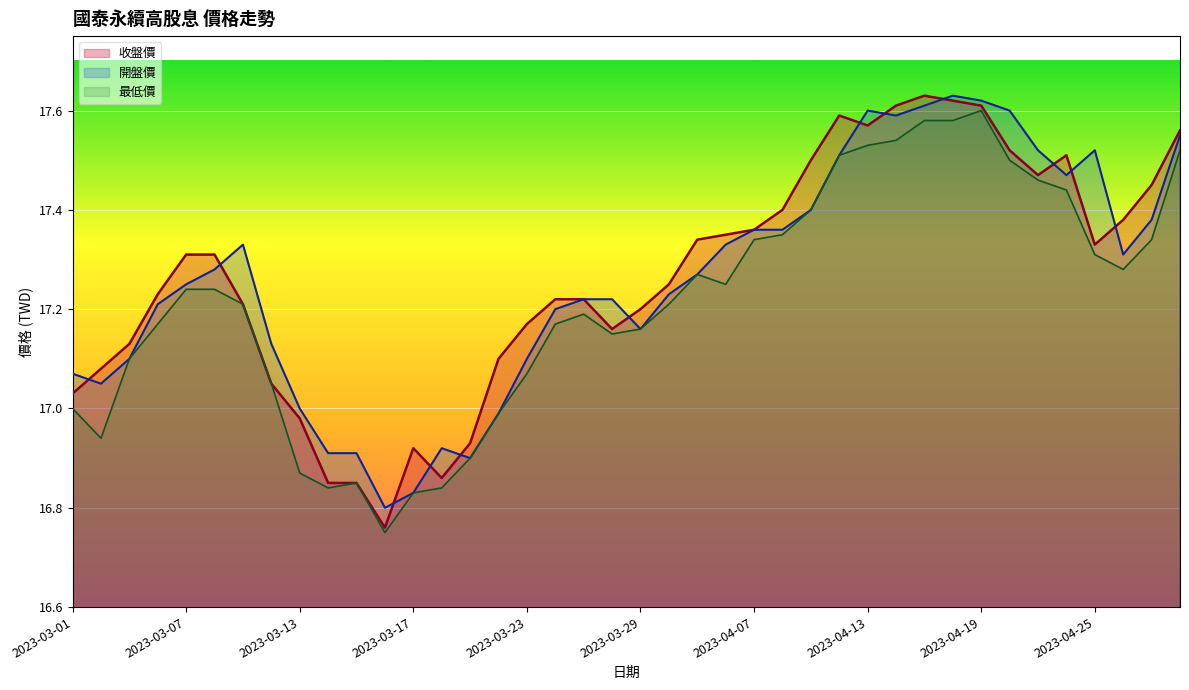

The 開盤價 series shows 17.1 at 2023-03-03. True or false?

True